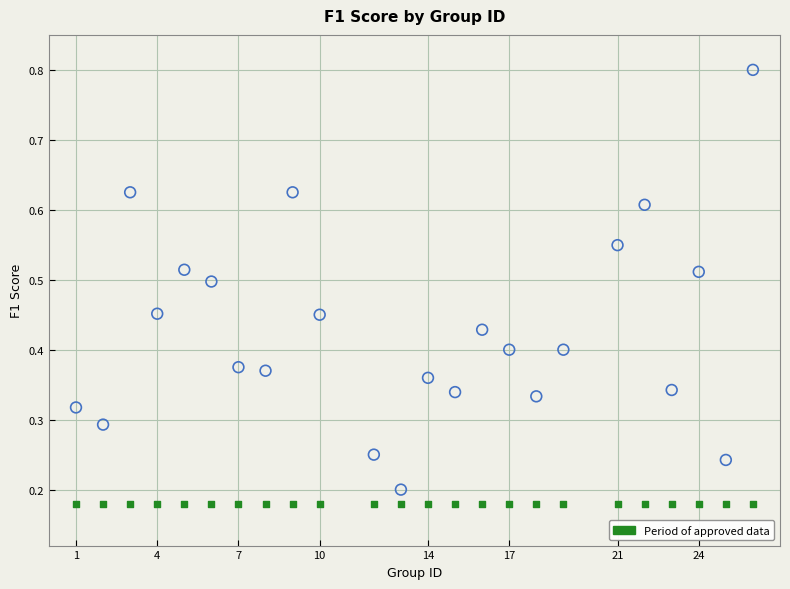

How many points are shown in the scatter plot?

48